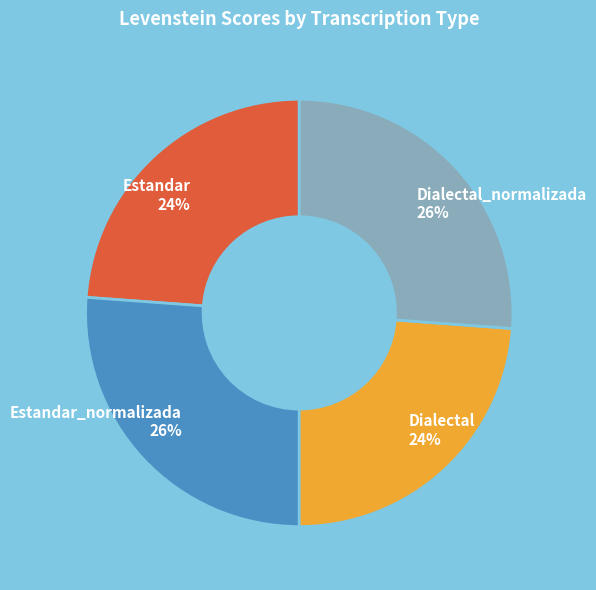

What percentage is the Estandar_normalizada 26% slice, to the nearest percent?

26%